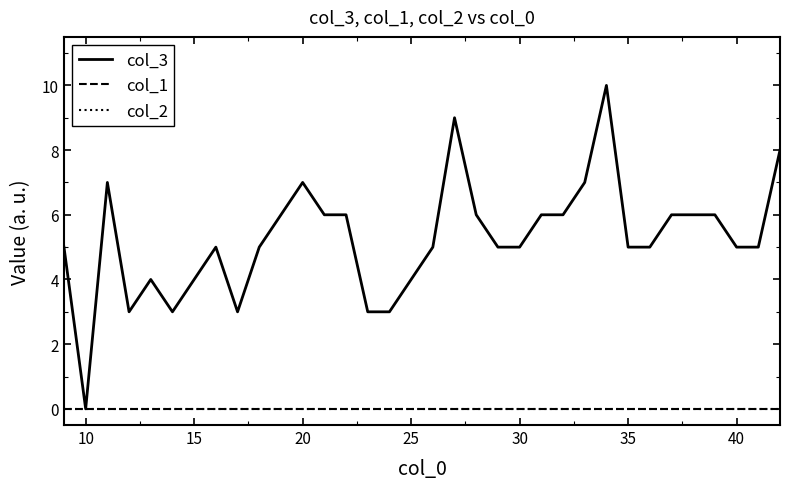

Which series has the largest total across all categories?

col_3